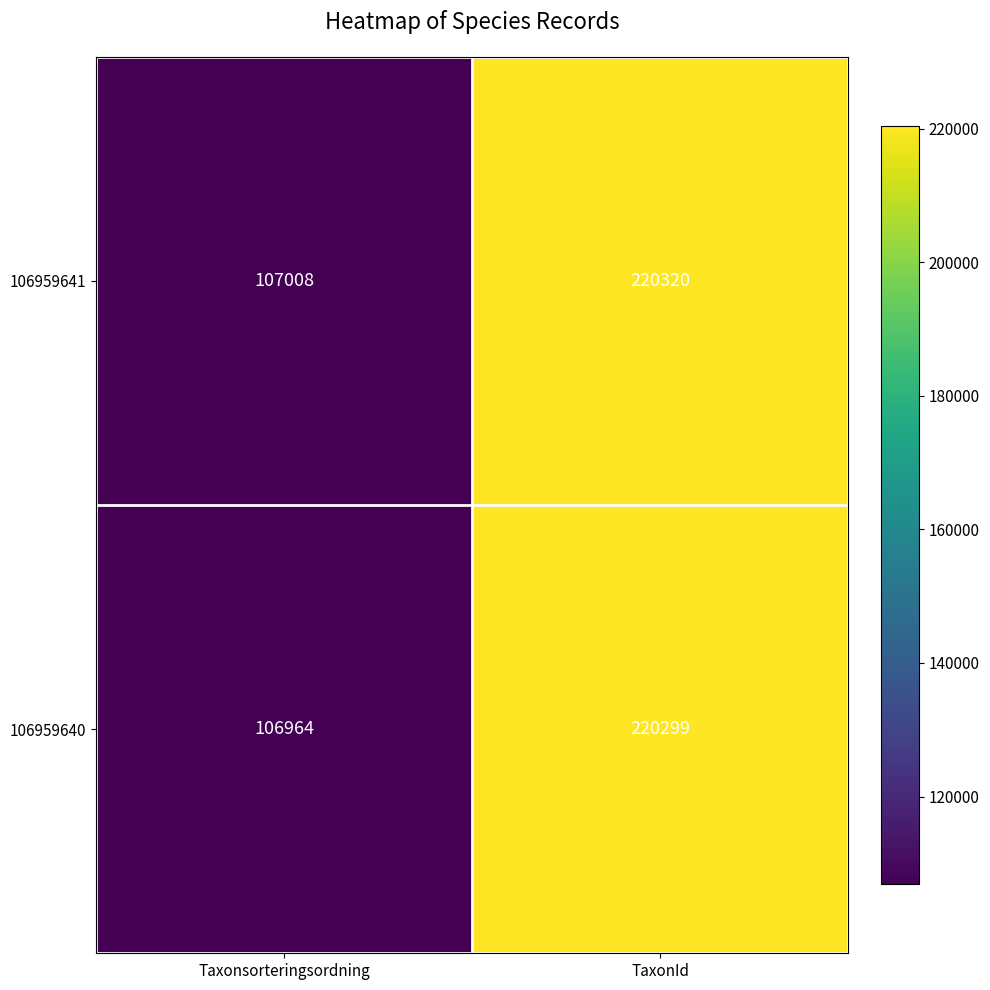

Is it true that 106959641 equals 21487 at Taxonsorteringsordning?

False